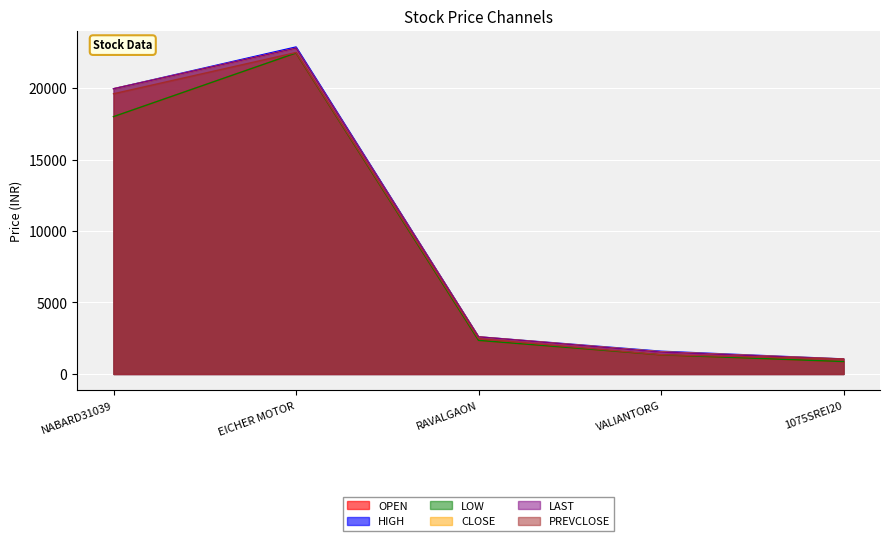

At which category does LAST reach its first local peak?

EICHER MOTOR